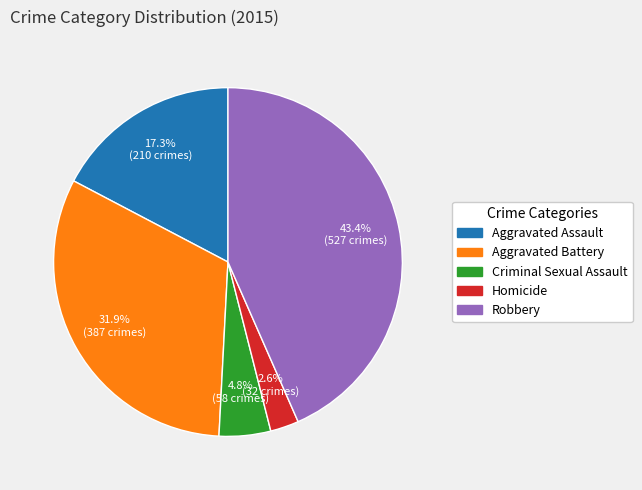

Rank the categories by value from lowest to highest.

Homicide, Criminal Sexual Assault, Aggravated Assault, Aggravated Battery, Robbery